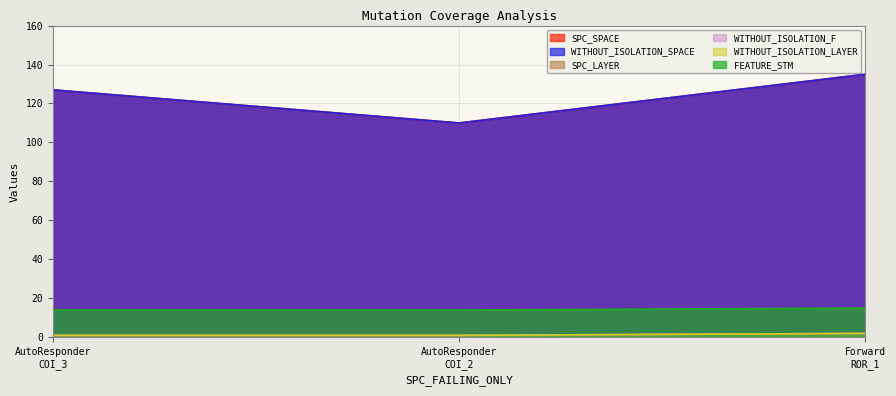

Is the value of WITHOUT_ISOLATION_F at AutoResponder COI_3 greater than the value of WITHOUT_ISOLATION_LAYER at AutoResponder COI_3?

No